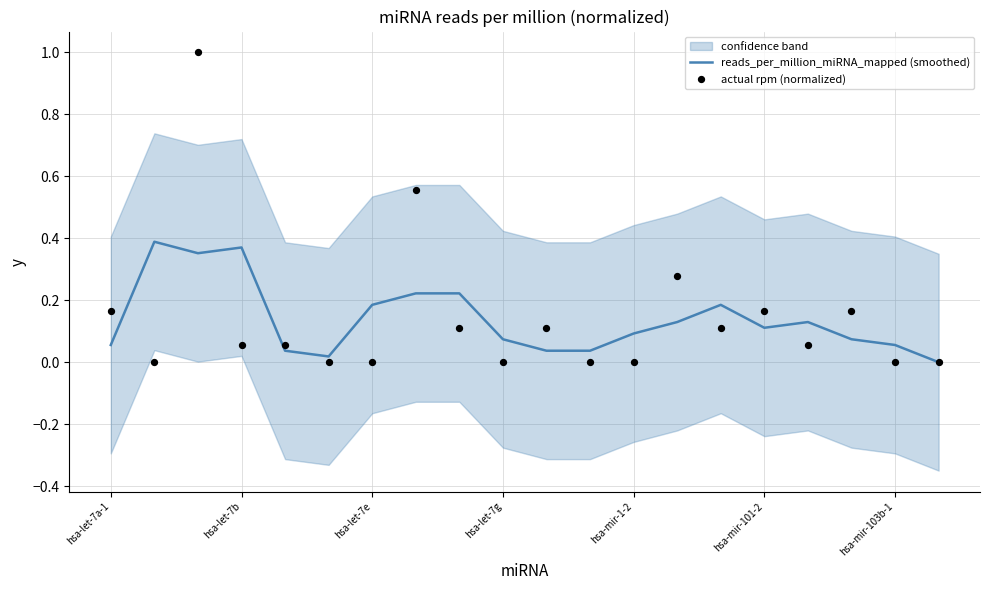

At how many categories does at least one series exceed 0?

19